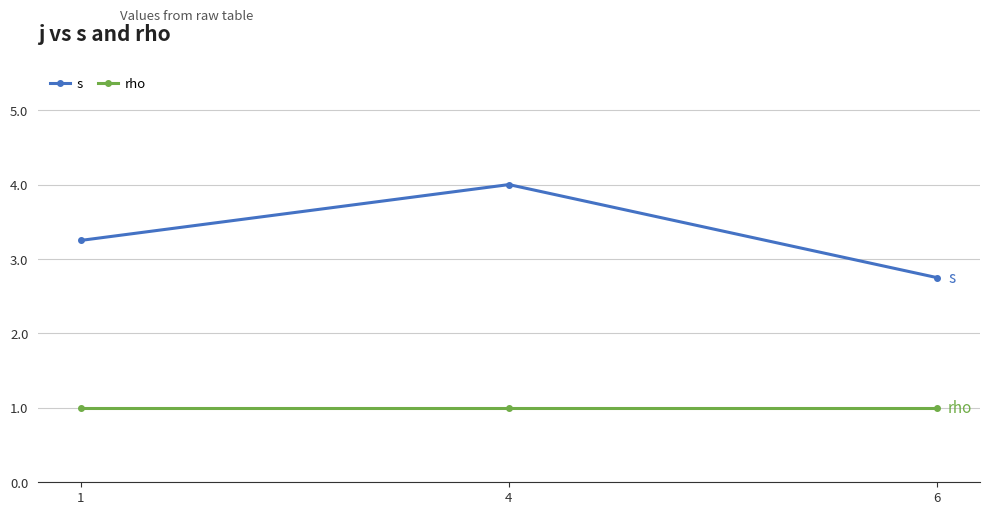

What is the lowest value of the s series?

2.8